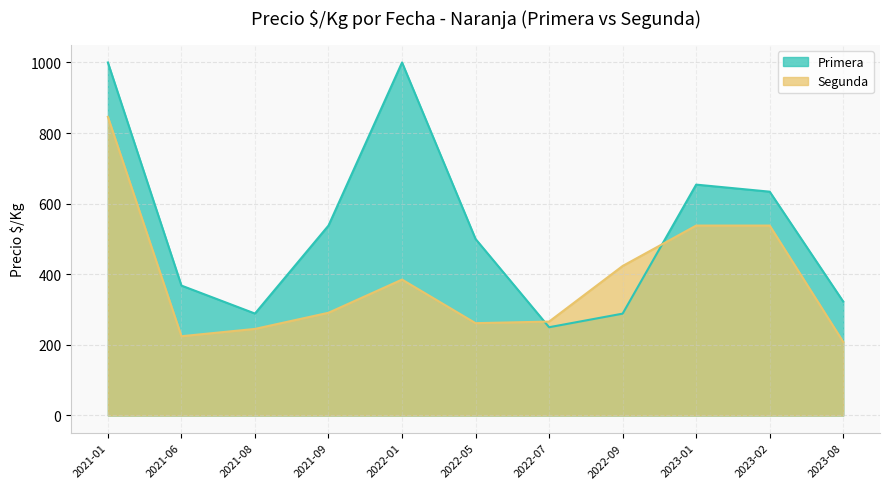

What is the difference between the maximum and minimum values in the Primera series?

750.0